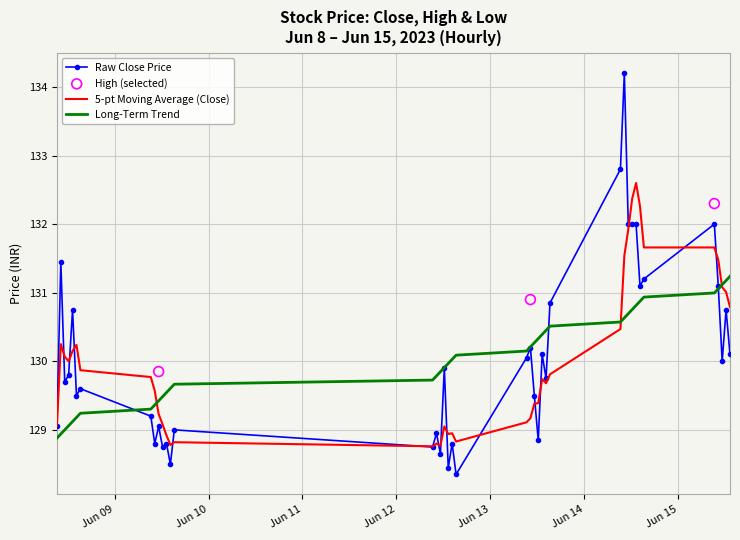

What is the minimum value for 5-pt Moving Average (Close)?

128.8